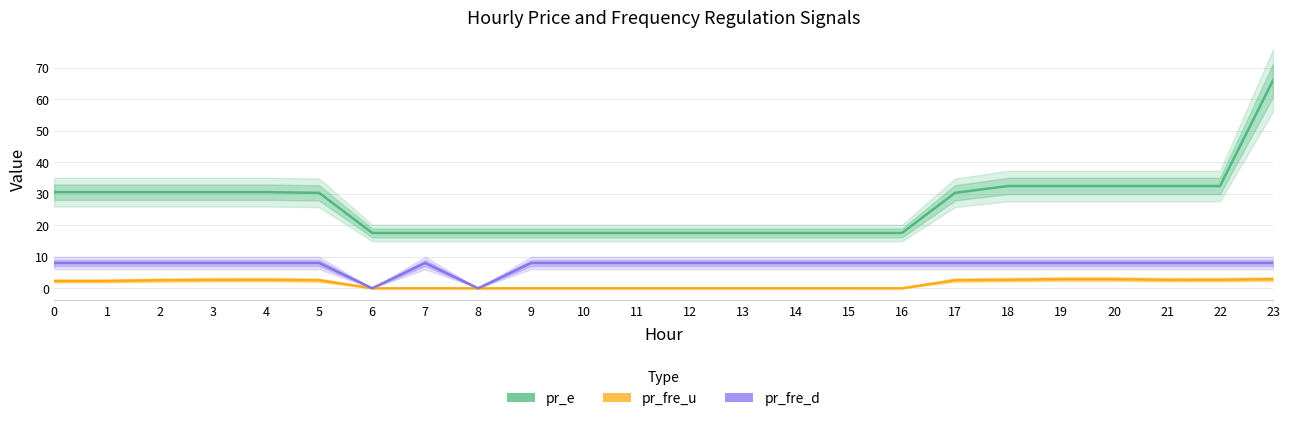

How many data points in pr_fre_d are less than 8?

2